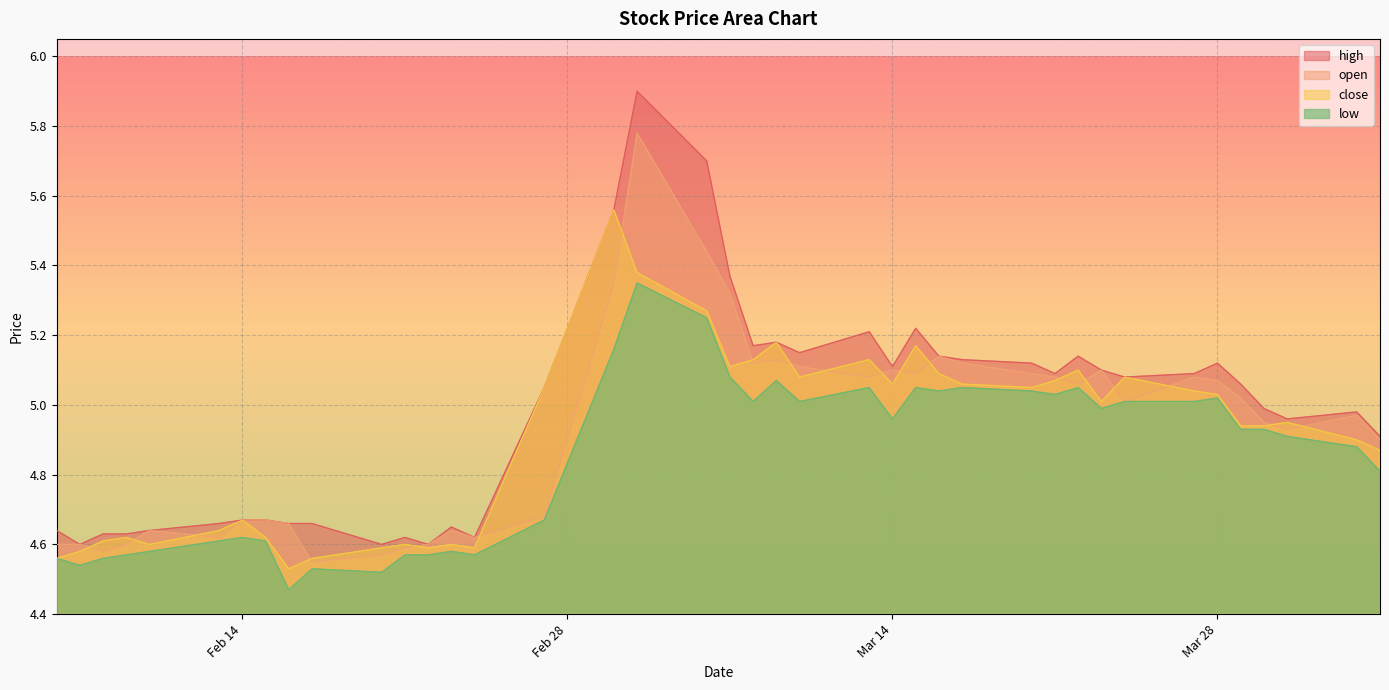

How many lines are shown in the chart?

4